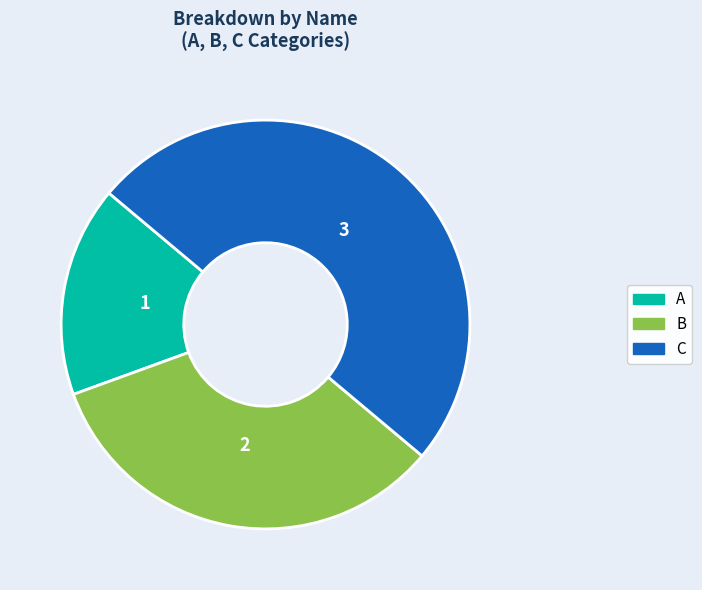

Combined, do B and C account for over 50%?

Yes